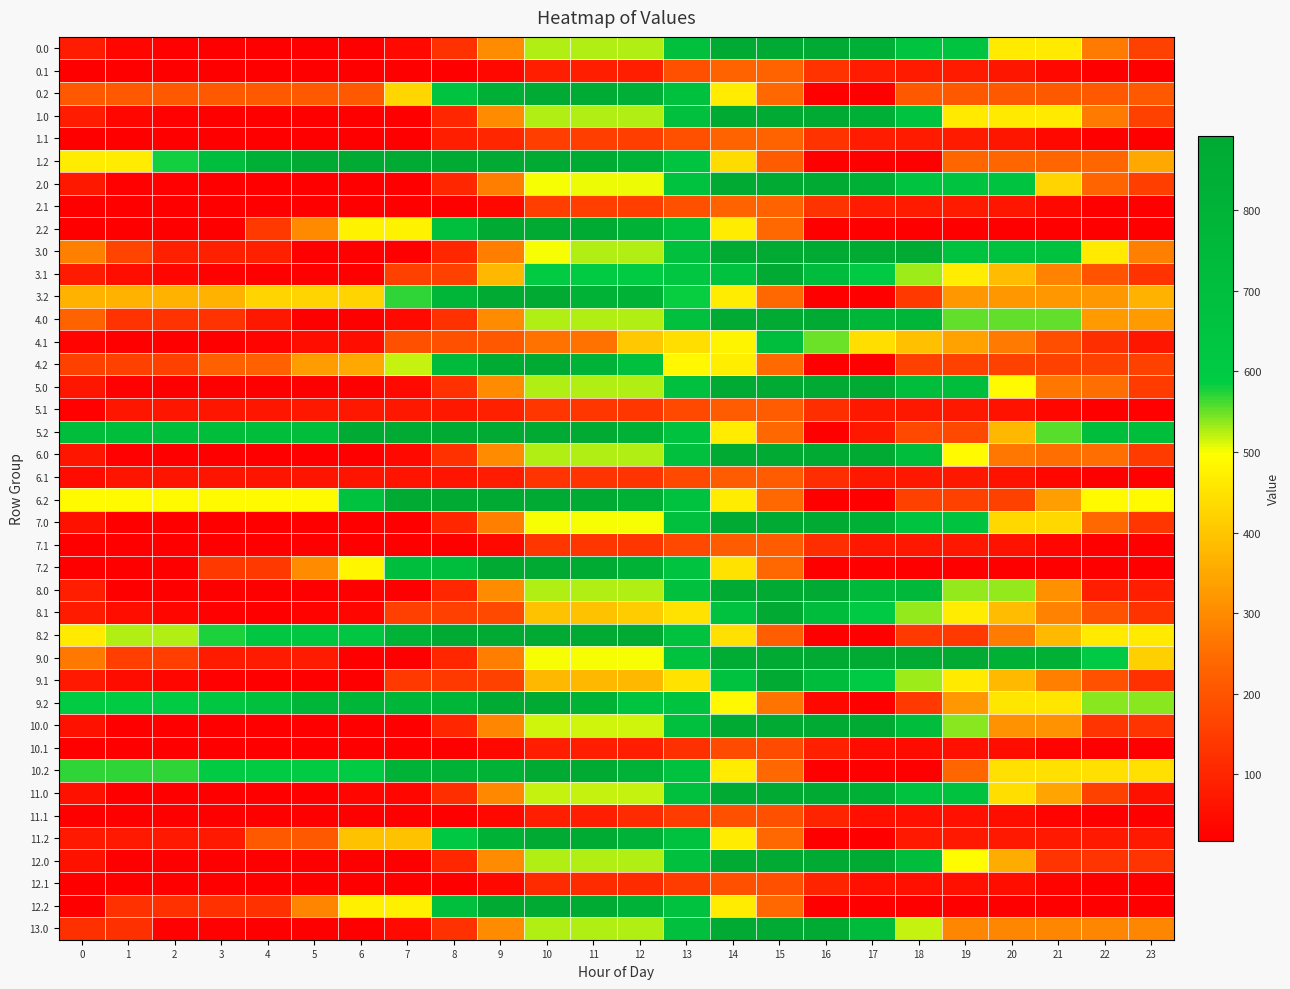

Reading left to right, list all the values displayed in this chart.

0.0: 0=79.9	1=31.9	2=23.5	3=21.1	4=18.2	5=17.8	6=17.8	7=41.1	8=125.4	9=303.6	10=524.3	11=524.3	12=524.3	13=690.8	14=892.0	15=892.0	16=892.0	17=830.8	18=650.5	19=650.5	20=463.3	21=463.3	22=271.1	23=160.7
0.1: 0=17.8	1=17.8	2=17.8	3=17.8	4=17.8	5=17.8	6=17.8	7=17.8	8=17.8	9=35.1	10=85.0	11=85.0	12=85.0	13=191.1	14=229.8	15=229.8	16=130.5	17=79.5	18=79.2	19=79.2	20=66.6	21=35.9	22=17.8	23=17.8
0.2: 0=210.6	1=210.6	2=210.6	3=210.6	4=210.6	5=210.6	6=210.6	7=430.5	8=651.2	9=836.6	10=892.0	11=872.7	12=829.4	13=679.1	14=468.4	15=243.1	16=17.8	17=17.8	18=210.6	19=210.6	20=210.6	21=210.6	22=210.6	23=210.6
1.0: 0=79.9	1=31.9	2=23.5	3=21.1	4=18.2	5=17.8	6=17.8	7=17.8	8=102.0	9=303.6	10=524.3	11=524.3	12=524.3	13=690.8	14=892.0	15=892.0	16=892.0	17=830.8	18=650.5	19=463.3	20=463.3	21=463.3	22=271.1	23=160.7
1.1: 0=17.8	1=17.8	2=17.8	3=17.8	4=17.8	5=17.8	6=17.8	7=17.8	8=85.3	9=102.7	10=152.6	11=152.6	12=152.6	13=191.1	14=229.8	15=229.8	16=130.5	17=79.5	18=79.2	19=79.2	20=66.6	21=35.9	22=17.8	23=17.8
1.2: 0=465.7	1=465.7	2=581.0	3=700.8	4=827.2	5=892.0	6=892.0	7=892.0	8=892.0	9=892.0	10=892.0	11=872.7	12=799.9	13=649.7	14=438.9	15=213.6	16=17.8	17=17.8	18=17.8	19=238.6	20=238.6	21=238.6	22=238.6	23=352.0
2.0: 0=71.5	1=23.5	2=23.5	3=21.1	4=18.2	5=17.8	6=17.8	7=17.8	8=102.0	9=280.2	10=501.0	11=504.7	12=504.7	13=671.2	14=892.0	15=892.0	16=892.0	17=830.8	18=650.5	19=650.5	20=650.5	21=425.2	22=233.1	23=152.2
2.1: 0=17.8	1=17.8	2=17.8	3=17.8	4=17.8	5=17.8	6=17.8	7=17.8	8=17.8	9=35.1	10=152.6	11=152.6	12=152.6	13=191.1	14=229.8	15=229.8	16=130.5	17=79.5	18=79.2	19=79.2	20=66.6	21=35.9	22=17.8	23=17.8
2.2: 0=17.8	1=17.8	2=17.8	3=17.8	4=144.2	5=300.2	6=477.3	7=477.3	8=698.0	9=883.4	10=892.0	11=872.7	12=799.9	13=679.1	14=468.4	15=243.1	16=17.8	17=17.8	18=17.8	19=17.8	20=17.8	21=17.8	22=17.8	23=17.8
3.0: 0=283.6	1=166.0	2=87.9	3=87.9	4=87.9	5=17.8	6=17.8	7=17.8	8=102.0	9=280.2	10=501.0	11=524.3	12=524.3	13=690.8	14=892.0	15=892.0	16=892.0	17=892.0	18=892.0	19=666.8	20=666.8	21=666.8	22=463.8	23=283.6
3.1: 0=77.8	1=49.4	2=34.3	3=24.5	4=17.8	5=17.8	6=17.8	7=158.4	8=158.4	9=379.1	10=594.0	11=594.0	12=594.0	13=632.5	14=671.2	15=892.0	16=723.0	17=602.3	18=532.3	19=467.4	20=385.0	21=284.7	22=196.9	23=129.9
3.2: 0=367.6	1=367.6	2=367.6	3=367.6	4=425.6	5=425.6	6=425.6	7=568.6	8=775.0	9=892.0	10=892.0	11=803.0	12=803.0	13=583.0	14=468.4	15=243.1	16=17.8	17=17.8	18=142.3	19=322.5	20=322.5	21=322.5	22=322.5	23=367.6
4.0: 0=229.7	1=128.2	2=128.2	3=128.2	4=71.7	5=17.8	6=17.8	7=41.1	8=125.4	9=303.6	10=524.3	11=524.3	12=524.3	13=690.8	14=892.0	15=892.0	16=892.0	17=777.2	18=777.2	19=552.0	20=552.0	21=552.0	22=326.8	23=326.8
4.1: 0=30.1	1=17.8	2=18.9	3=18.9	4=28.2	5=51.9	6=51.9	7=190.8	8=190.8	9=208.1	10=257.9	11=257.9	12=403.7	13=442.2	14=480.9	15=701.7	16=548.9	17=444.4	18=390.5	19=338.8	20=272.7	21=188.5	22=116.9	23=66.0
4.2: 0=158.1	1=158.1	2=158.1	3=225.4	4=225.4	5=329.0	6=351.3	7=518.7	8=739.5	9=872.4	10=892.0	11=819.1	12=692.8	13=489.1	14=470.7	15=245.4	16=20.2	17=17.8	18=158.1	19=158.1	20=158.1	21=158.1	22=158.1	23=158.1
5.0: 0=68.2	1=23.2	2=17.8	3=18.5	4=18.5	5=18.5	6=18.5	7=41.1	8=125.4	9=303.6	10=524.3	11=524.3	12=524.3	13=690.8	14=892.0	15=892.0	16=892.0	17=892.0	18=714.8	19=714.8	20=489.5	21=264.2	22=253.3	23=145.9
5.1: 0=23.4	1=66.8	2=66.8	3=66.8	4=66.8	5=69.9	6=69.9	7=69.9	8=69.9	9=87.2	10=137.1	11=137.1	12=137.1	13=175.6	14=214.3	15=214.3	16=118.1	17=70.1	18=70.1	19=70.1	20=60.5	21=32.9	22=17.8	23=23.4
5.2: 0=712.0	1=712.0	2=712.0	3=712.0	4=712.0	5=712.0	6=892.0	7=892.0	8=892.0	9=892.0	10=892.0	11=892.0	12=823.3	13=676.1	14=468.4	15=243.1	16=17.8	17=71.0	18=175.3	19=175.3	20=379.1	21=556.0	22=712.0	23=712.0
6.0: 0=68.2	1=23.2	2=17.8	3=18.5	4=18.5	5=18.5	6=18.5	7=41.1	8=125.4	9=303.6	10=524.3	11=524.3	12=524.3	13=690.8	14=892.0	15=892.0	16=892.0	17=892.0	18=714.8	19=489.5	20=264.2	21=253.3	22=253.3	23=145.9
6.1: 0=43.6	1=63.5	2=63.5	3=63.5	4=63.5	5=63.5	6=63.5	7=63.5	8=63.5	9=80.8	10=130.7	11=130.7	12=130.7	13=175.6	14=214.3	15=214.3	16=118.1	17=70.1	18=70.1	19=70.1	20=60.5	21=32.9	22=17.8	23=23.4
6.2: 0=491.2	1=491.2	2=491.2	3=491.2	4=491.2	5=491.2	6=671.2	7=892.0	8=892.0	9=892.0	10=892.0	11=892.0	12=822.2	13=675.0	14=467.3	15=243.1	16=17.8	17=17.8	18=158.3	19=158.3	20=158.3	21=335.2	22=491.2	23=491.2
7.0: 0=57.0	1=17.8	2=17.8	3=18.5	4=18.5	5=18.5	6=18.5	7=18.5	8=102.7	9=280.9	10=501.6	11=501.6	12=501.6	13=690.8	14=892.0	15=892.0	16=892.0	17=833.8	18=656.6	19=656.6	20=431.3	21=431.3	22=242.1	23=134.7
7.1: 0=17.8	1=17.8	2=17.8	3=17.8	4=17.8	5=17.8	6=17.8	7=17.8	8=17.8	9=35.1	10=137.1	11=137.1	12=137.1	13=175.6	14=214.3	15=214.3	16=118.1	17=70.1	18=70.1	19=70.1	20=60.5	21=32.9	22=17.8	23=17.8
7.2: 0=17.8	1=17.8	2=21.1	3=143.9	4=143.9	5=302.9	6=482.9	7=703.7	8=703.7	9=892.0	10=892.0	11=875.7	12=806.0	13=658.8	14=451.0	15=243.1	16=17.8	17=17.8	18=17.8	19=17.8	20=17.8	21=17.8	22=17.8	23=17.8
8.0: 0=85.3	1=17.8	2=17.8	3=17.8	4=17.8	5=17.8	6=17.8	7=17.8	8=102.0	9=303.6	10=524.3	11=524.3	12=524.3	13=690.8	14=892.0	15=892.0	16=892.0	17=761.1	18=761.1	19=535.8	20=535.8	21=310.6	22=85.3	23=85.3
8.1: 0=77.8	1=49.4	2=34.3	3=24.5	4=17.8	5=25.8	6=33.8	7=156.8	8=156.8	9=174.1	10=394.9	11=394.9	12=411.9	13=450.5	14=671.2	15=892.0	16=723.0	17=602.3	18=535.2	19=467.4	20=385.0	21=284.7	22=196.9	23=129.9
8.2: 0=465.0	1=524.7	2=524.7	3=576.2	4=634.2	5=634.2	6=634.2	7=807.9	8=892.0	9=892.0	10=892.0	11=892.0	12=892.0	13=672.1	14=446.8	15=221.6	16=17.8	17=17.8	18=142.3	19=142.3	20=274.8	21=380.3	22=465.0	23=465.0
9.0: 0=268.7	1=151.1	2=151.1	3=79.0	4=79.0	5=79.0	6=17.8	7=17.8	8=102.0	9=280.2	10=501.0	11=501.0	12=501.0	13=667.5	14=868.7	15=892.0	16=892.0	17=892.0	18=892.0	19=892.0	20=824.6	21=824.6	22=599.3	23=419.2
9.1: 0=74.9	1=46.5	2=34.3	3=24.5	4=17.8	5=17.8	6=17.8	7=140.8	8=140.8	9=158.1	10=378.9	11=378.9	12=378.9	13=450.5	14=671.2	15=892.0	16=723.0	17=602.3	18=532.3	19=464.5	20=382.2	21=281.8	22=194.0	23=127.0
9.2: 0=585.1	1=585.1	2=585.1	3=629.2	4=687.2	5=775.0	6=775.0	7=775.0	8=775.0	9=892.0	10=892.0	11=803.0	12=660.5	13=660.5	14=486.8	15=261.6	16=36.3	17=17.8	18=142.3	19=322.5	20=455.0	21=455.0	22=539.7	23=539.7
10.0: 0=58.1	1=18.2	2=17.8	3=17.8	4=17.8	5=17.8	6=17.8	7=17.8	8=102.0	9=292.7	10=513.5	11=513.5	12=513.5	13=690.8	14=892.0	15=892.0	16=892.0	17=892.0	18=719.8	19=537.0	20=314.9	21=314.9	22=130.8	23=130.8
10.1: 0=17.8	1=17.8	2=17.8	3=17.8	4=17.8	5=17.8	6=17.8	7=17.8	8=17.8	9=35.1	10=85.0	11=85.0	12=85.0	13=123.6	14=179.3	15=179.3	16=88.2	17=45.2	18=45.2	19=55.0	20=50.4	21=27.8	22=17.8	23=17.8
10.2: 0=569.0	1=569.0	2=569.0	3=588.4	4=588.4	5=588.4	6=588.4	7=809.1	8=809.1	9=809.1	10=889.1	11=877.9	12=813.2	13=671.0	14=468.4	15=243.1	16=17.8	17=17.8	18=17.8	19=238.6	20=447.3	21=447.3	22=447.3	23=447.3
11.0: 0=58.1	1=18.2	2=17.8	3=17.8	4=17.8	5=17.8	6=34.2	7=34.2	8=118.4	9=296.6	10=517.3	11=517.3	12=517.3	13=683.8	14=885.0	15=892.0	16=892.0	17=838.9	18=666.7	19=666.7	20=444.6	21=344.5	22=160.4	23=58.1
11.1: 0=17.8	1=17.8	2=17.8	3=17.8	4=17.8	5=17.8	6=17.8	7=17.8	8=17.8	9=35.1	10=85.0	11=85.0	12=111.8	13=150.4	14=189.1	15=189.1	16=97.9	17=55.0	18=55.0	19=55.0	20=50.4	21=27.8	22=17.8	23=17.8
11.2: 0=75.8	1=75.8	2=75.8	3=75.8	4=210.1	5=210.1	6=395.1	7=395.1	8=615.9	9=809.1	10=889.1	11=877.9	12=813.2	13=671.0	14=468.4	15=243.1	16=17.8	17=17.8	18=75.8	19=75.8	20=75.8	21=75.8	22=75.8	23=75.8
12.0: 0=58.1	1=18.2	2=17.8	3=17.8	4=17.8	5=17.8	6=17.8	7=17.8	8=102.0	9=303.6	10=524.3	11=524.3	12=524.3	13=690.8	14=892.0	15=892.0	16=892.0	17=892.0	18=719.8	19=494.5	20=356.0	21=130.8	22=130.8	23=130.8
12.1: 0=17.8	1=17.8	2=17.8	3=17.8	4=17.8	5=17.8	6=17.8	7=17.8	8=17.8	9=35.1	10=111.8	11=111.8	12=111.8	13=150.4	14=189.1	15=189.1	16=97.9	17=55.0	18=55.0	19=55.0	20=50.4	21=27.8	22=17.8	23=17.8
12.2: 0=17.8	1=126.2	2=126.2	3=126.2	4=126.2	5=290.1	6=475.1	7=475.1	8=695.9	9=889.1	10=889.1	11=877.9	12=813.2	13=671.0	14=468.4	15=243.1	16=17.8	17=17.8	18=17.8	19=17.8	20=17.8	21=17.8	22=17.8	23=17.8
13.0: 0=121.7	1=121.7	2=24.4	3=24.4	4=17.8	5=17.8	6=17.8	7=41.1	8=125.4	9=303.6	10=524.3	11=524.3	12=524.3	13=690.8	14=892.0	15=892.0	16=892.0	17=741.9	18=516.6	19=291.4	20=291.4	21=291.4	22=291.4	23=291.4